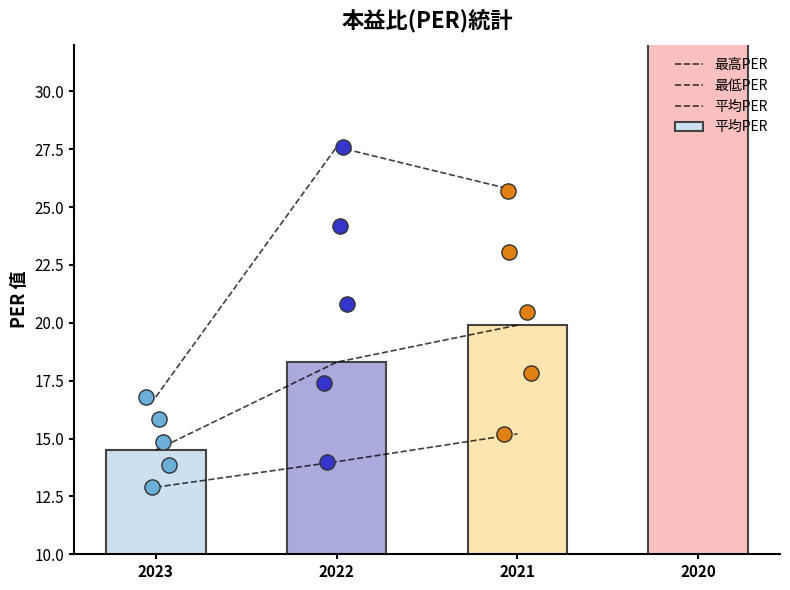

At how many categories does at least one series exceed 63?

1